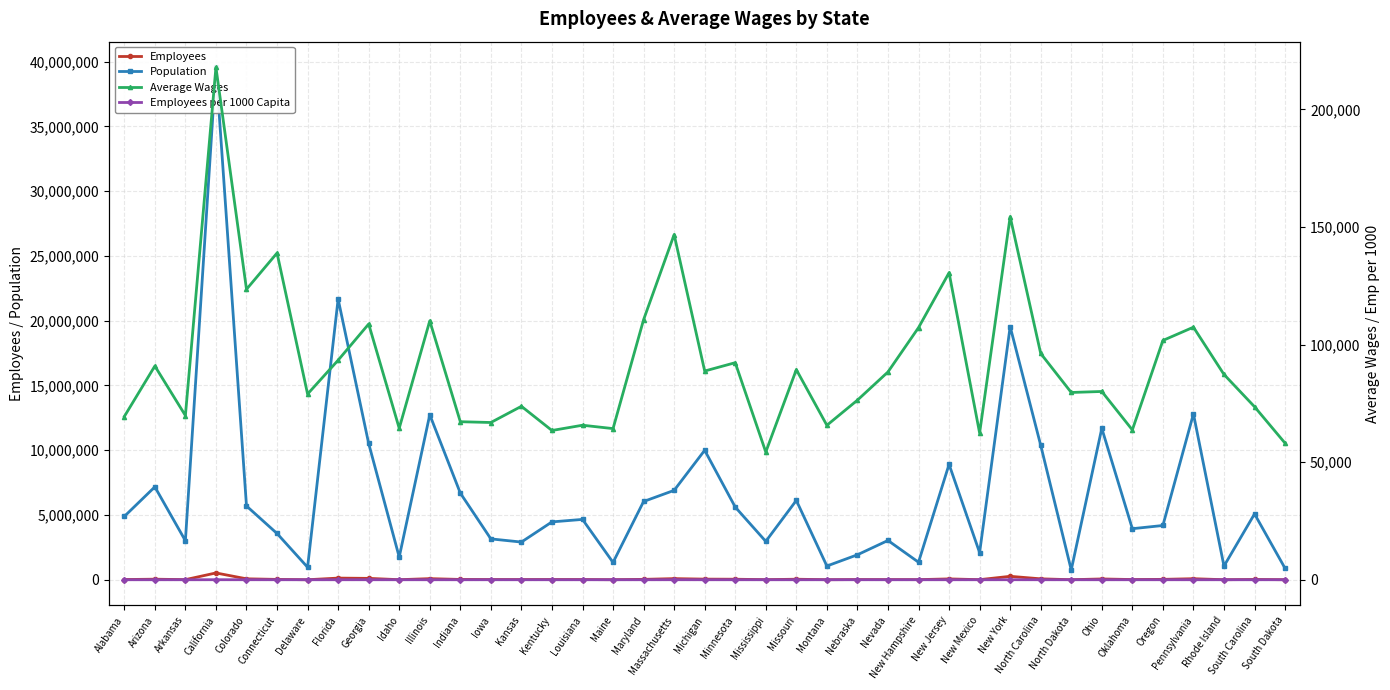

True or false: Population has more than 0 points higher than both neighbors.

True